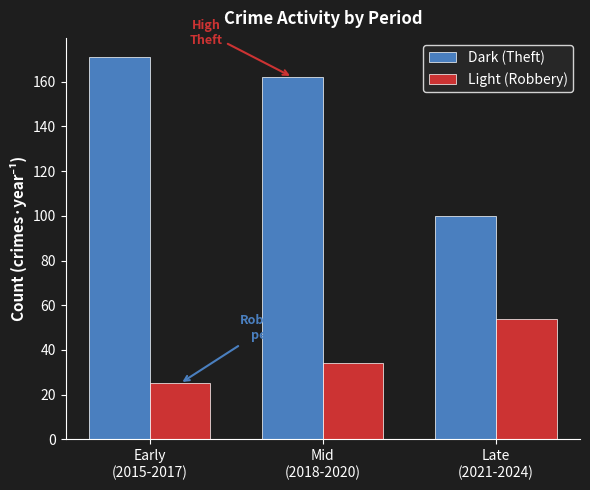

List the labels in order of Dark (Theft) value, smallest first.

Late
(2021-2024), Mid
(2018-2020), Early
(2015-2017)